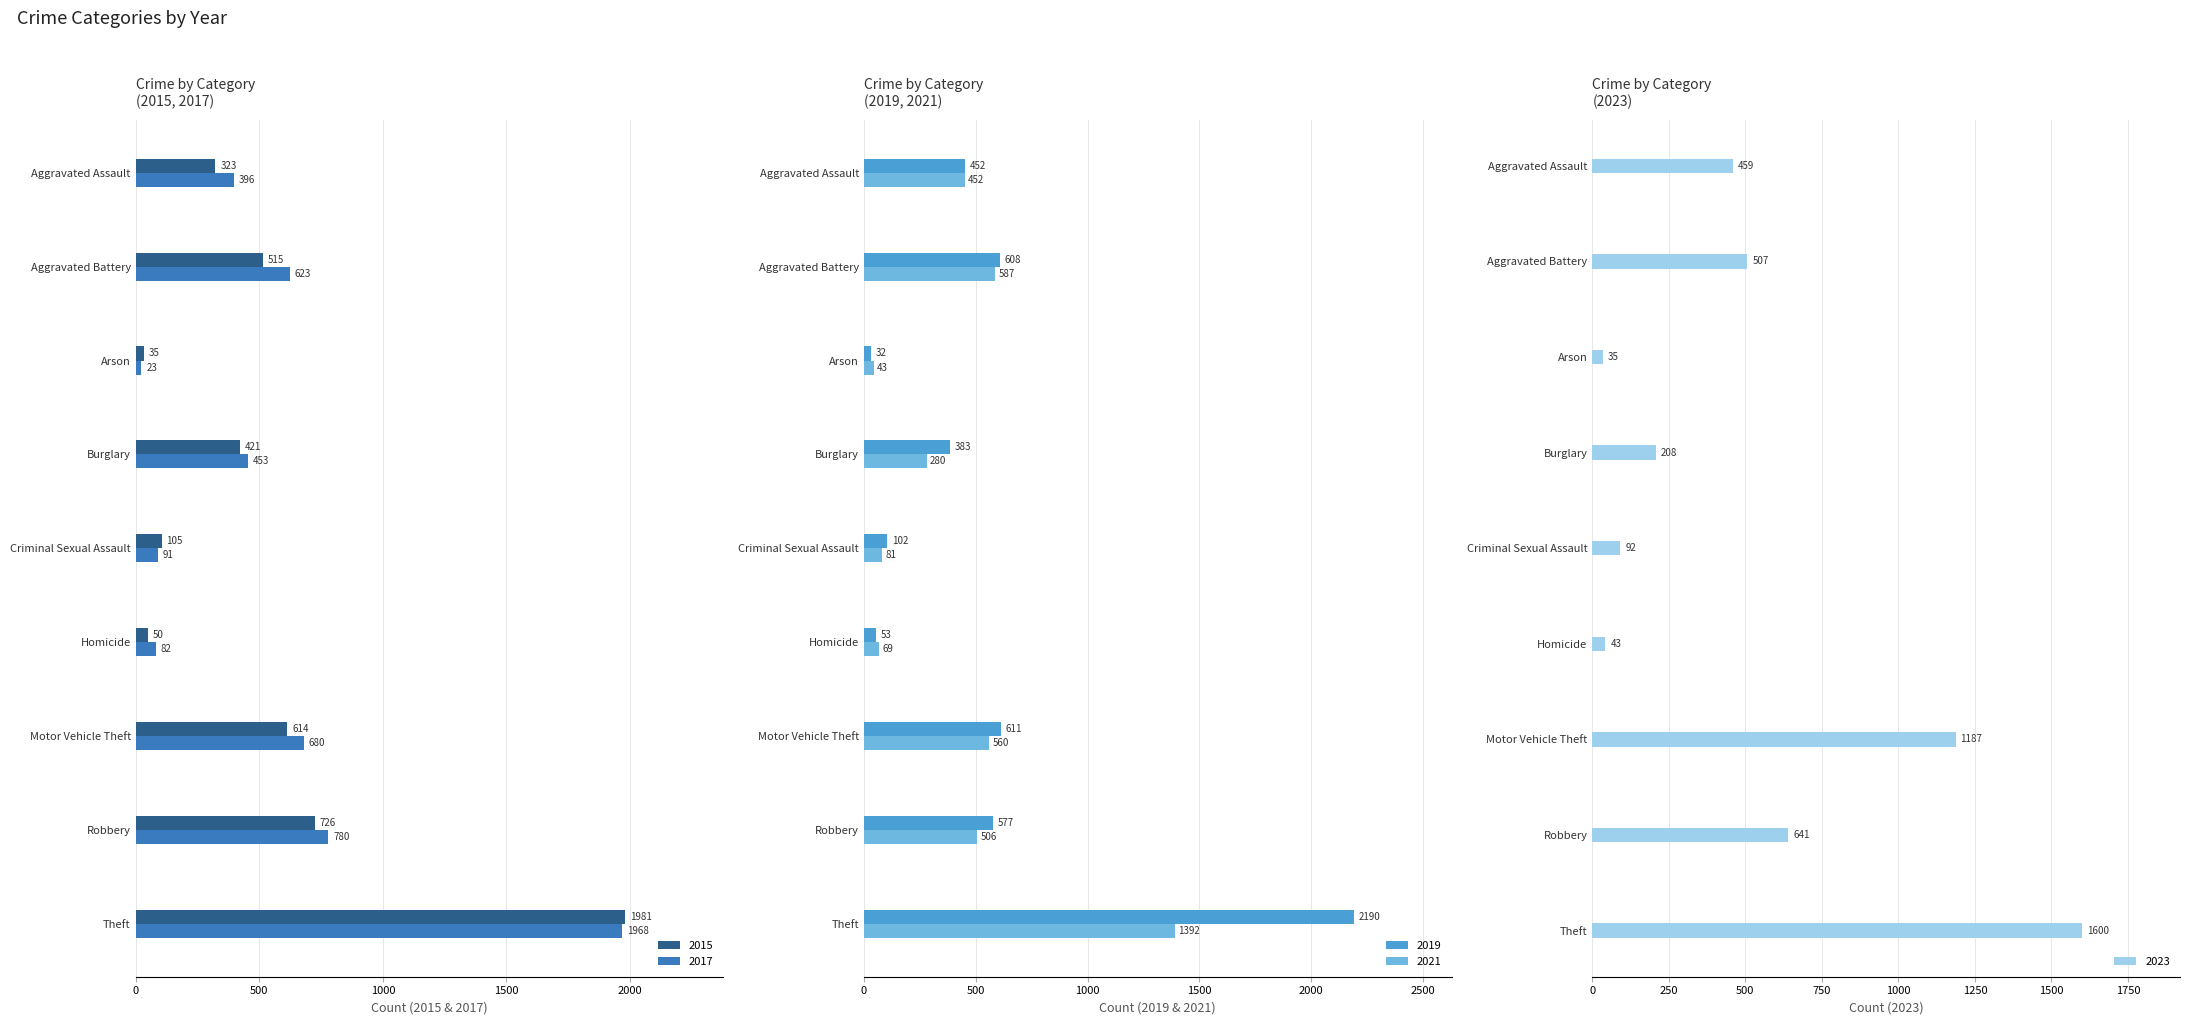

What is the difference between the maximum and minimum values in the 2019 series?

2158